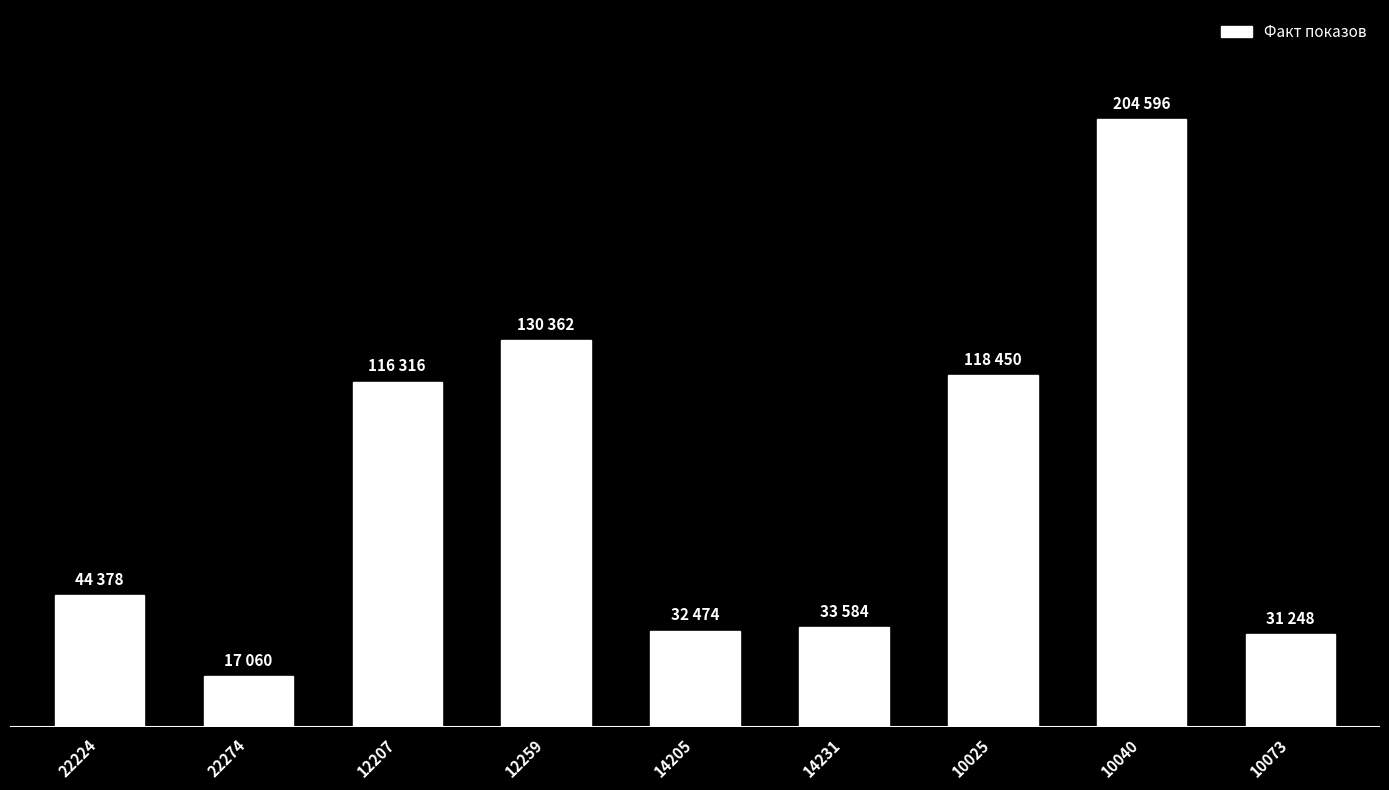

Does the chart contain any negative values?

No